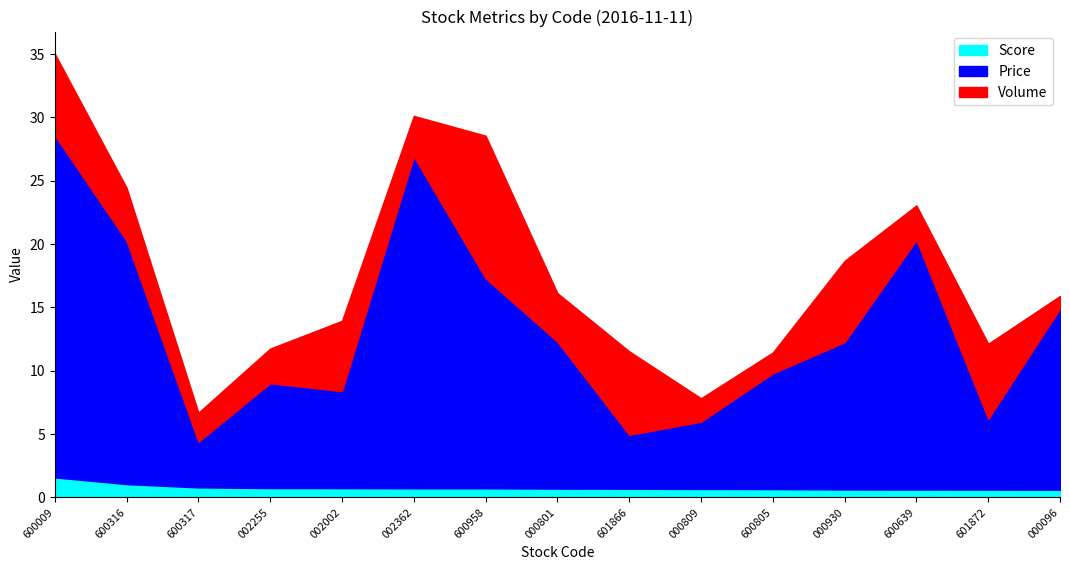

True or false: Price and Score intersect in this chart.

False